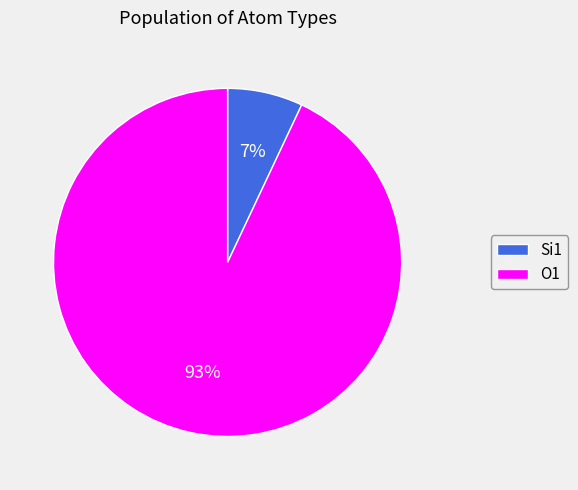

True or false: Si1 accounts for 12% of the total.

False